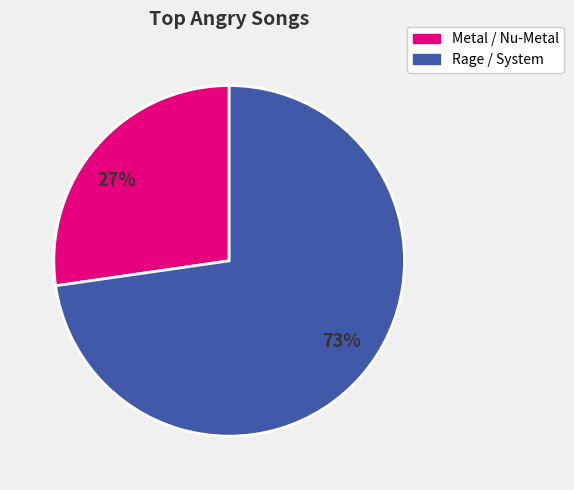

To the nearest percent, what is the combined percentage of 27% and 73%?

100%